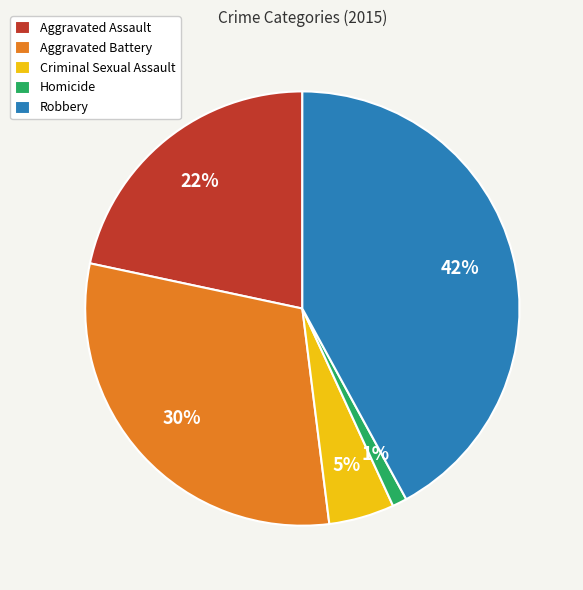

True or false: Aggravated Assault accounts for 31% of the total.

False